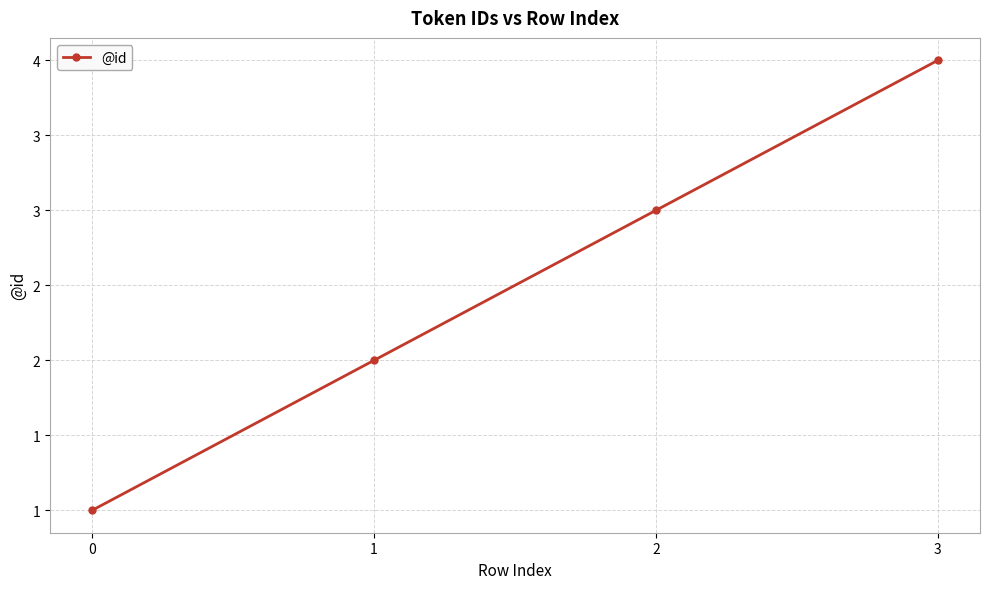

Does the chart have visible grid lines?

Yes